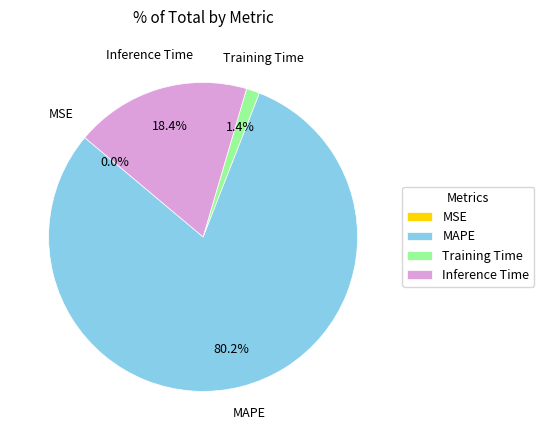

Which has a higher value, Training Time or Inference Time?

Inference Time